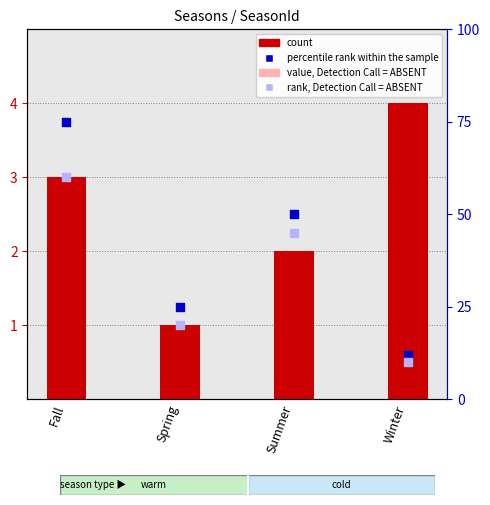

At which category is the sum across all series the highest?

Fall